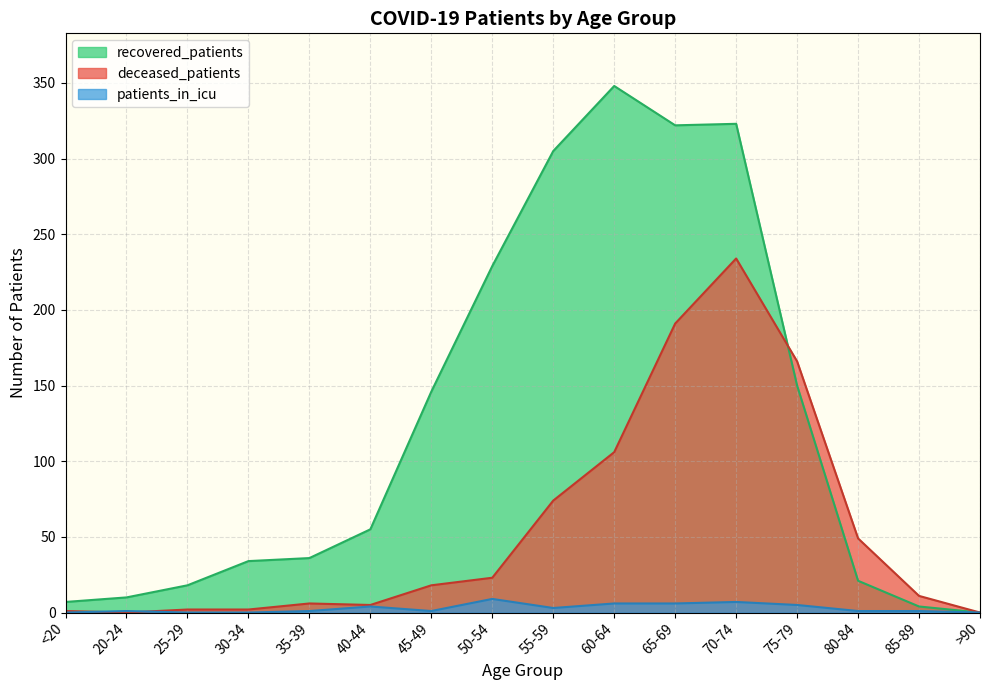

In deceased_patients, how many points are lower than both neighbors (excluding endpoints)?

2